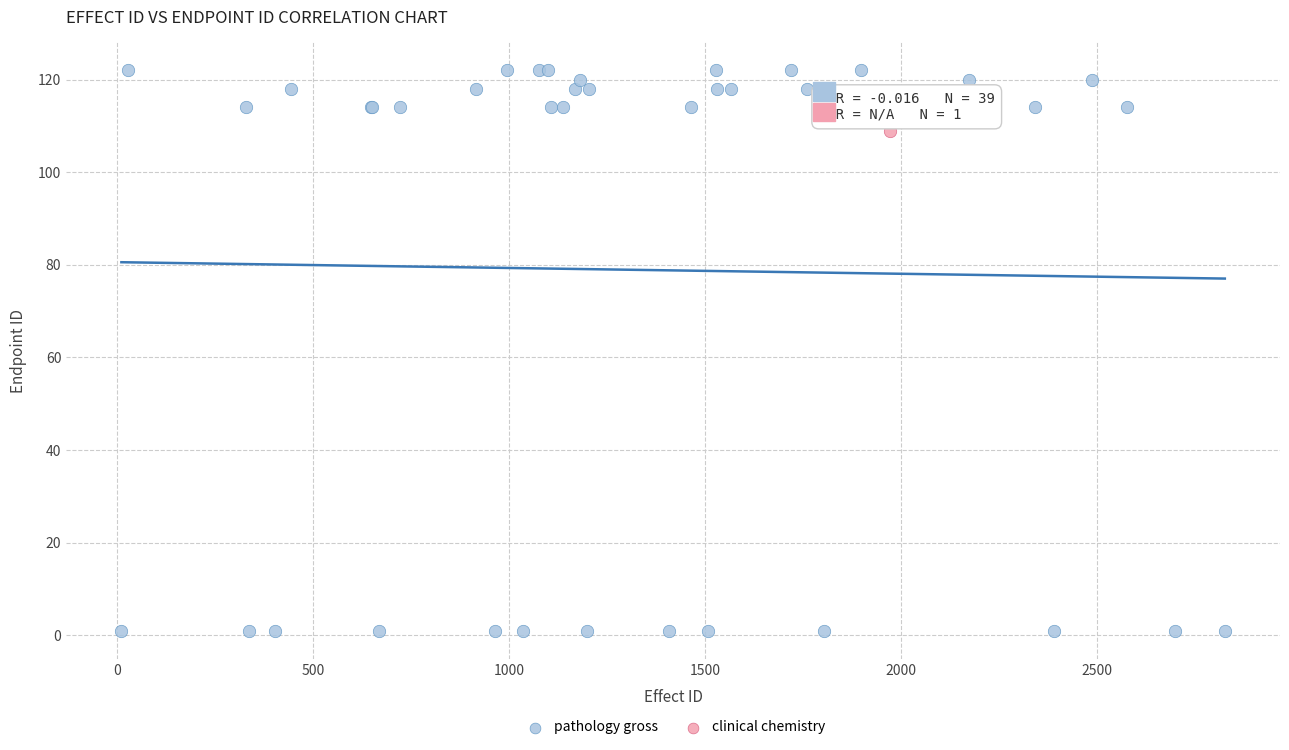

What are all the series names shown in the legend?

pathology gross, clinical chemistry